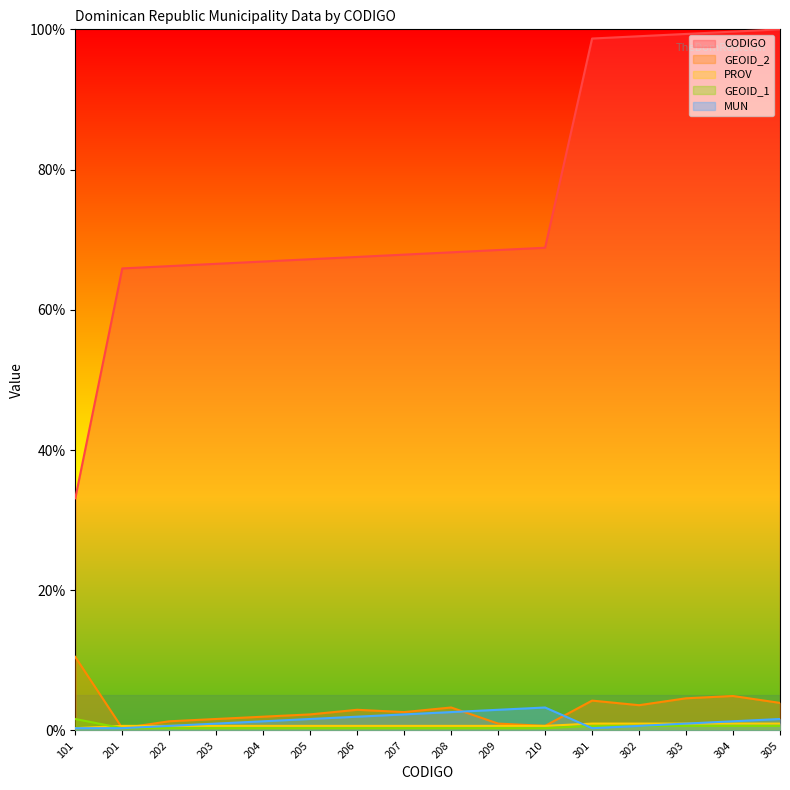

True or false: PROV and GEOID_1 cross at least once.

True